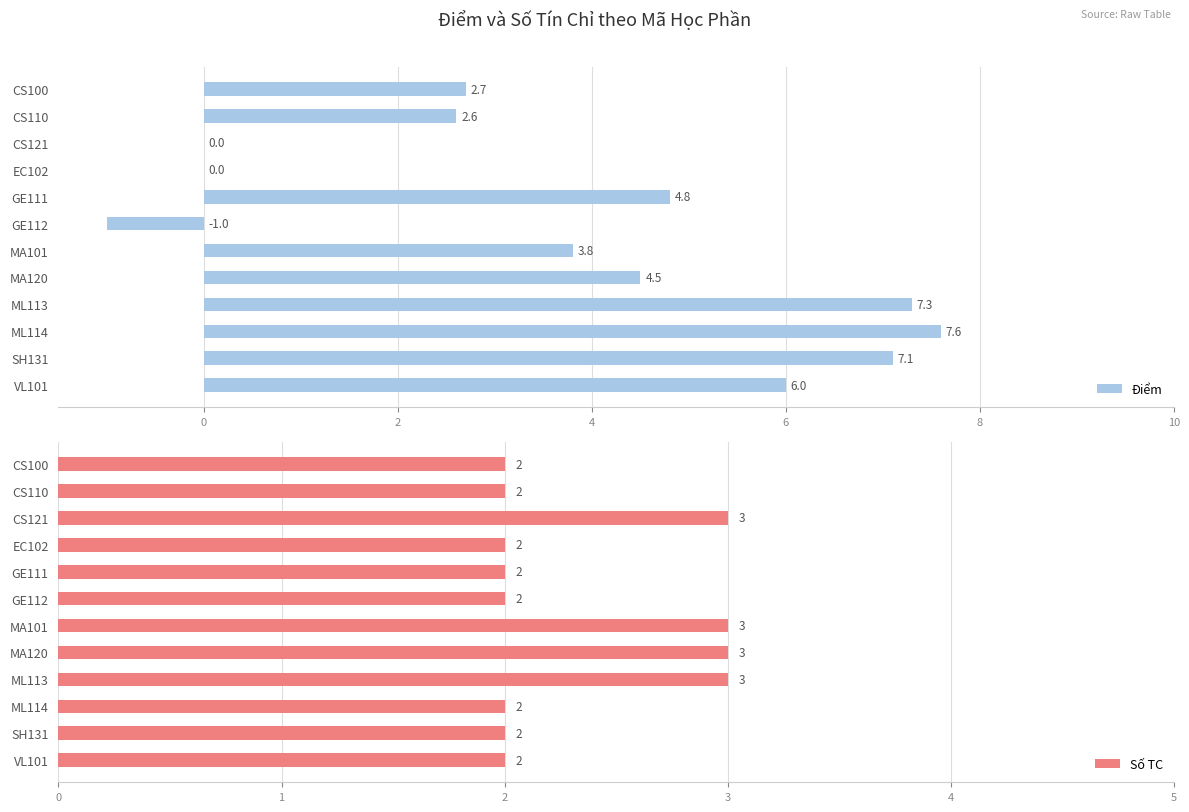

Where is Điểm nearest to the value 3?

CS100